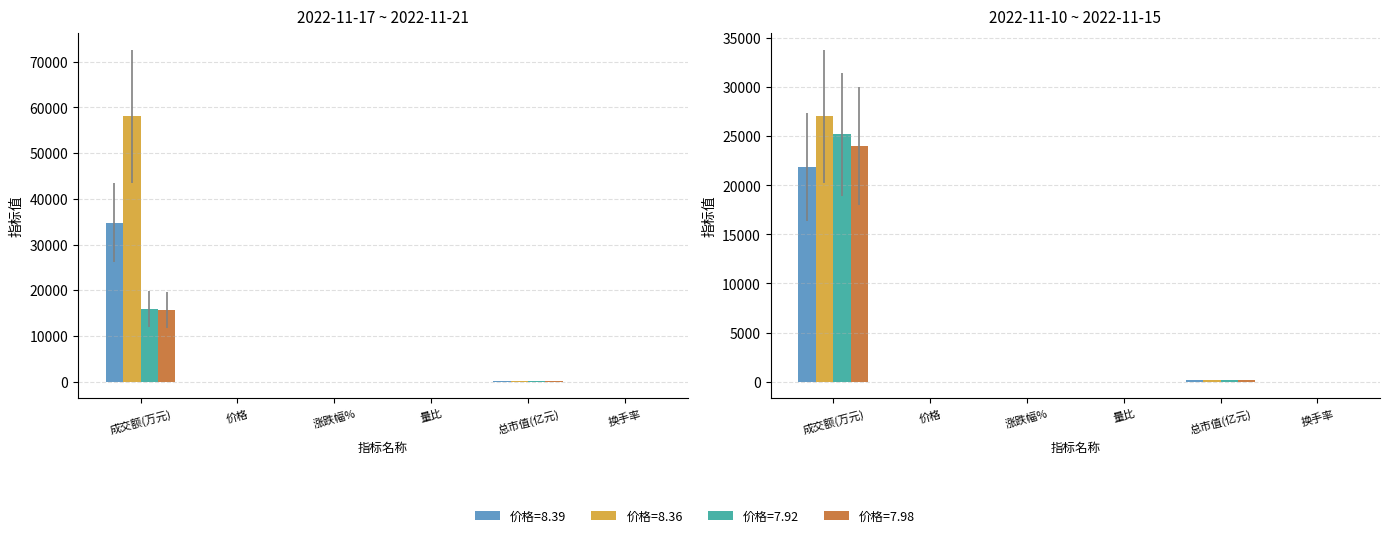

What value does the 8.36 series have at 总市值(亿元)?

172.2